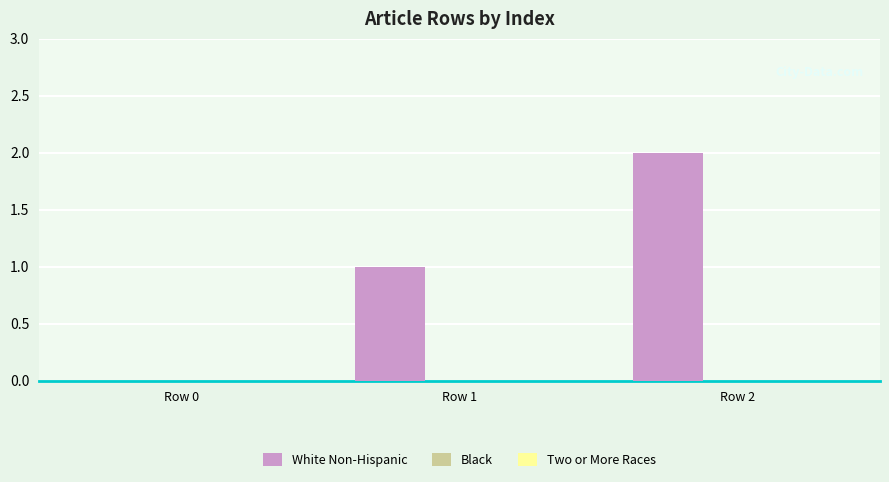

What is the ratio of the value at Row 1 to the value at Row 2?

0.5